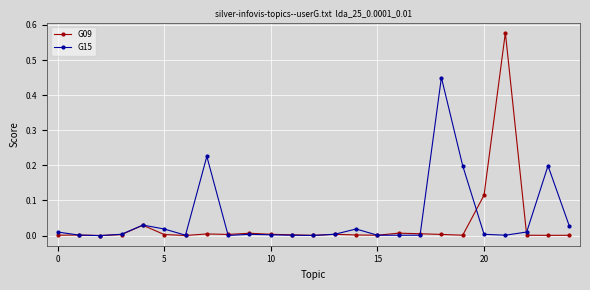

Rank the series by their average value, from lowest to highest.

G09, G15